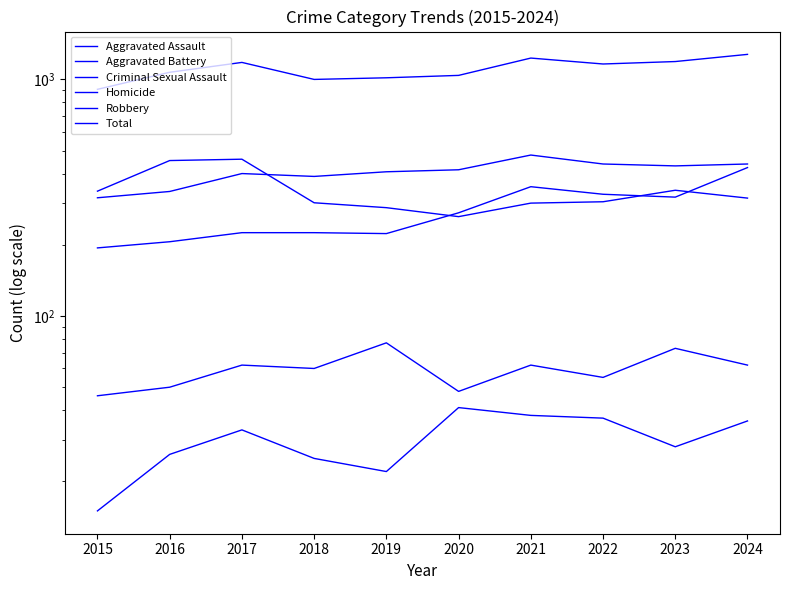

What is the value of the Homicide point at the 4th from the left?

25